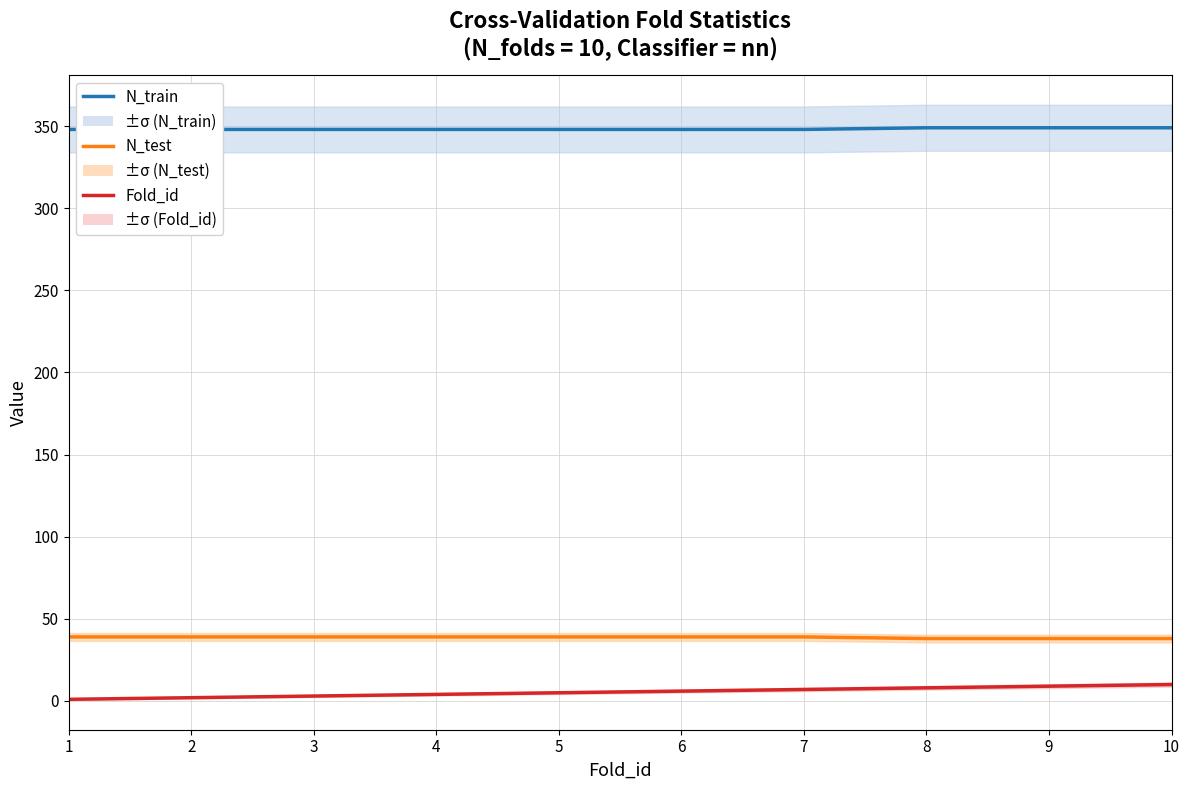

How many values in the N_train series exceed 348?

3